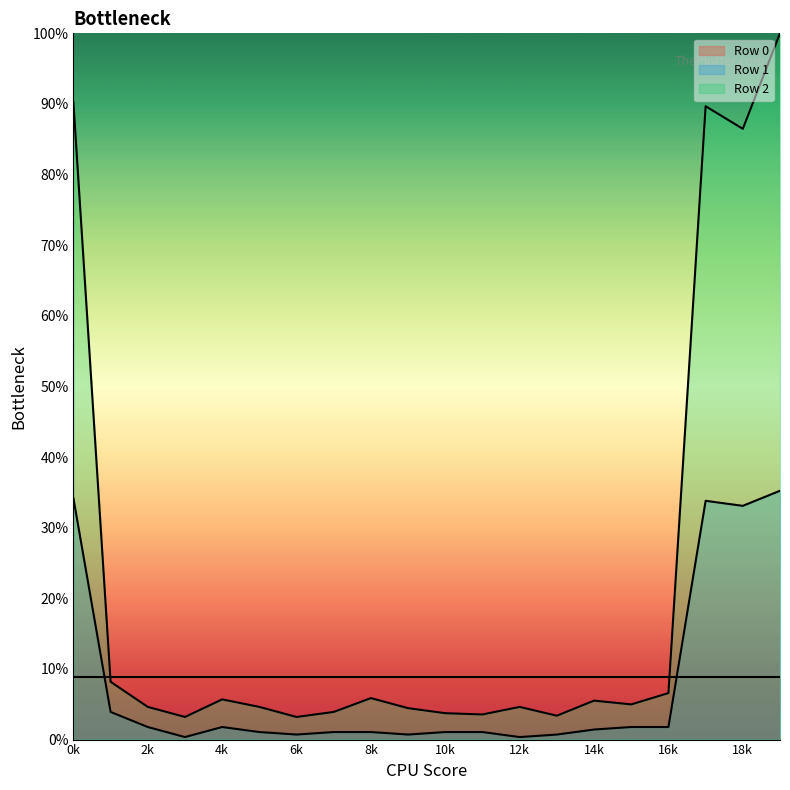

True or false: Row 2 and Row 1 cross at least once.

False